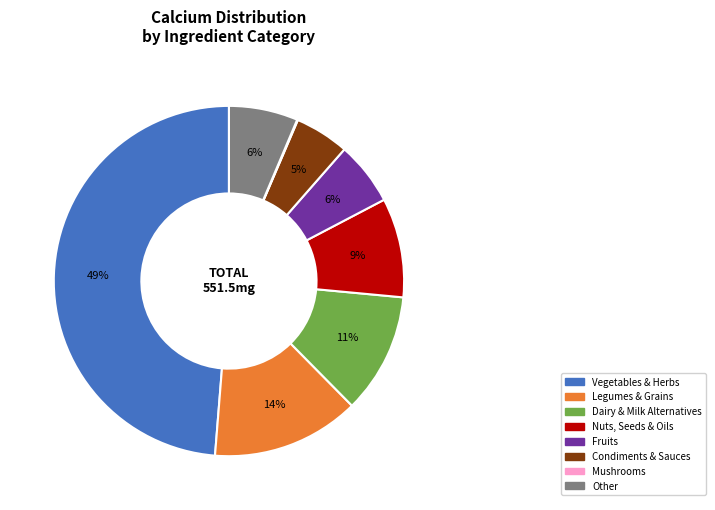

Is there a majority slice in this chart?

No